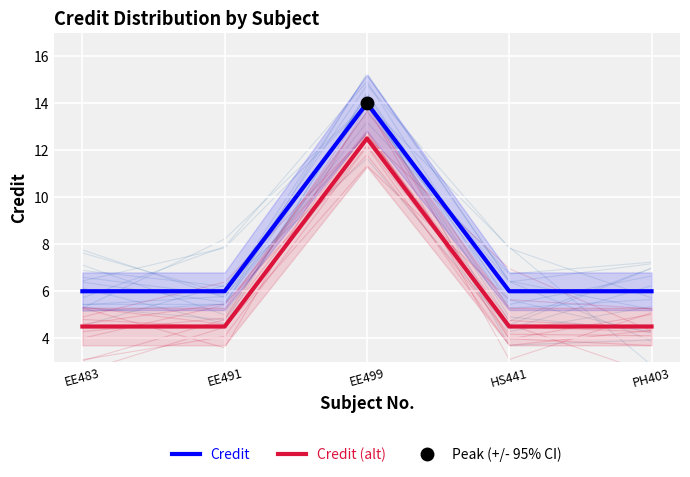

Reading right to left, transcribe all the data shown in this chart.

Credit: PH403=6.0	HS441=6.0	EE499=14.0	EE491=6.0	EE483=6.0
Credit (alt): PH403=4.5	HS441=4.5	EE499=12.5	EE491=4.5	EE483=4.5